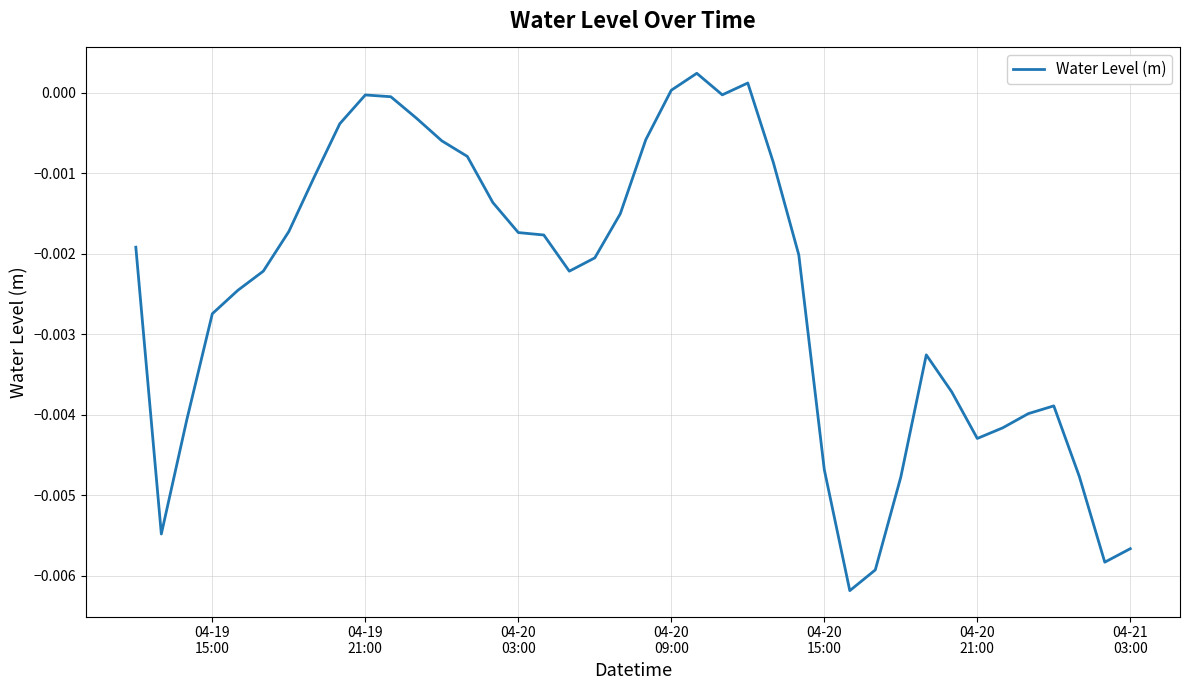

Where does the data first go above 0?

04-20 09:00